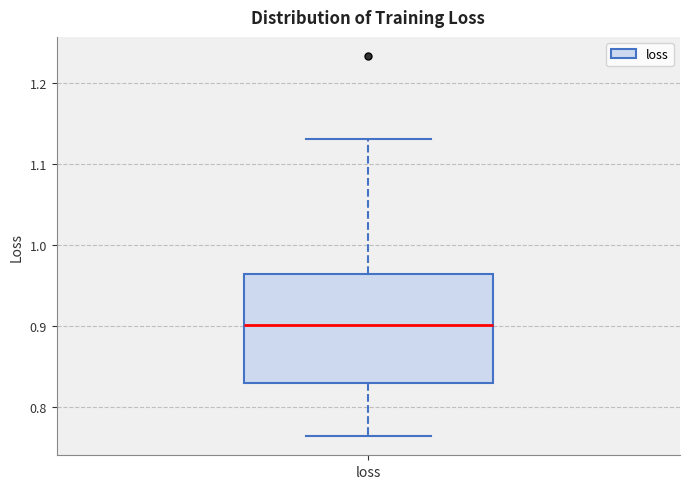

Read this box plot against the y-axis: the position of the median line, the range covered by the box, and the ends of both whiskers. The values are not printed on the chart, so give them approximately, as read against the axis.

median 0.90, box 0.83 to 0.96, whiskers 0.76 to 1.13